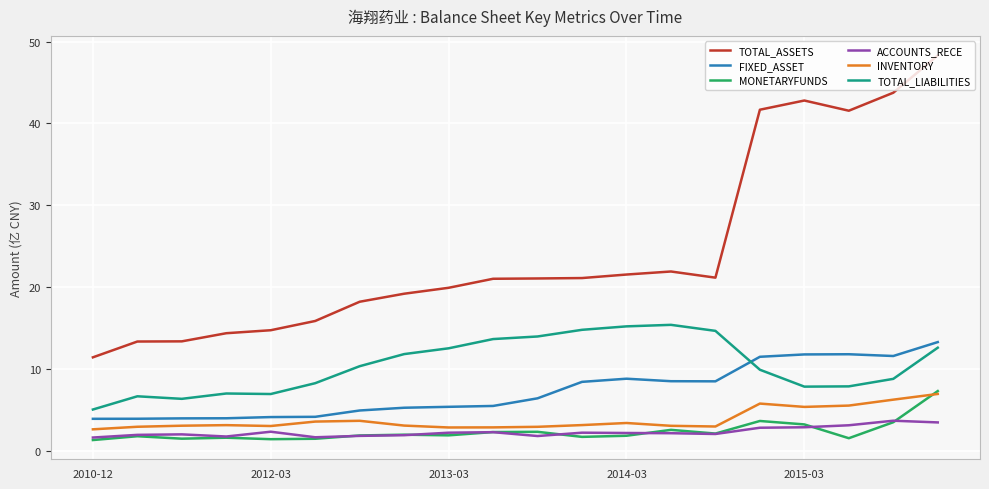

Which series has the largest total across all categories?

TOTAL_ASSETS